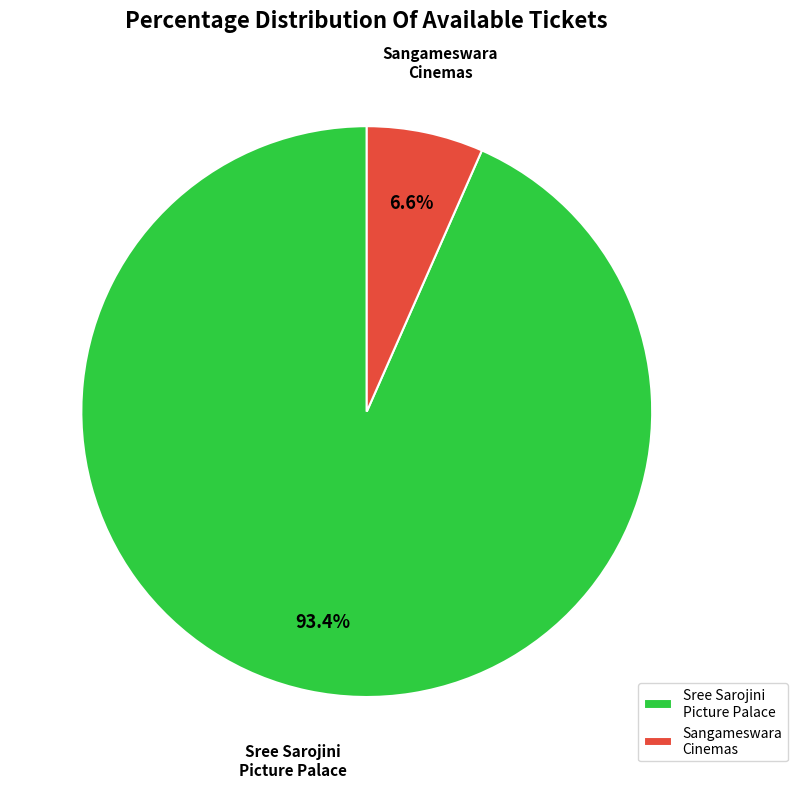

Between Sangameswara Cinemas and Sree Sarojini Picture Palace, which is larger?

Sree Sarojini Picture Palace